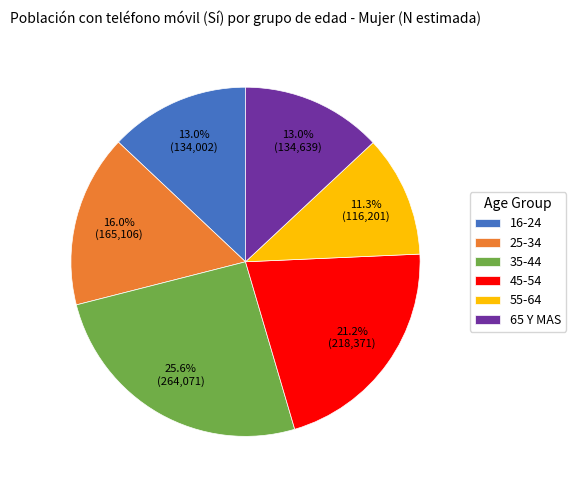

What is the smallest slice in the pie chart?

55-64